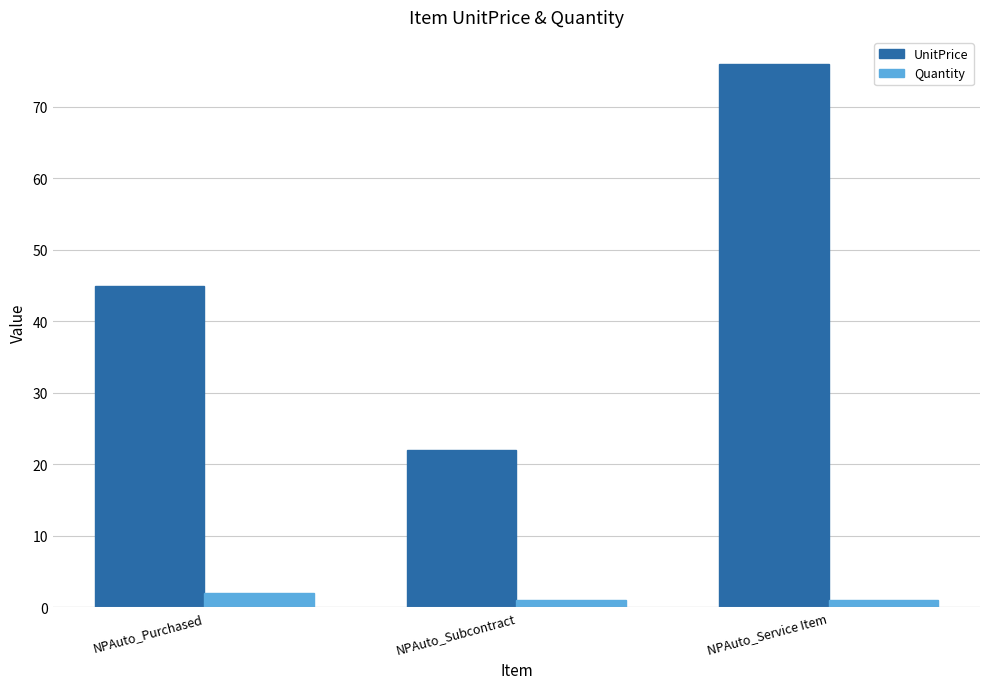

What position from the left is NPAuto_Subcontract?

2